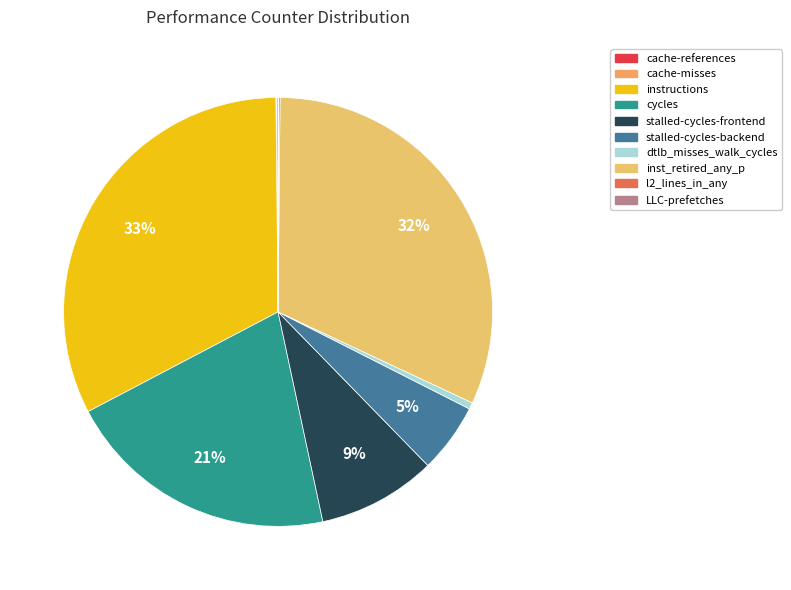

The LLC-prefetches slice represents 11% of the pie. True or false?

False